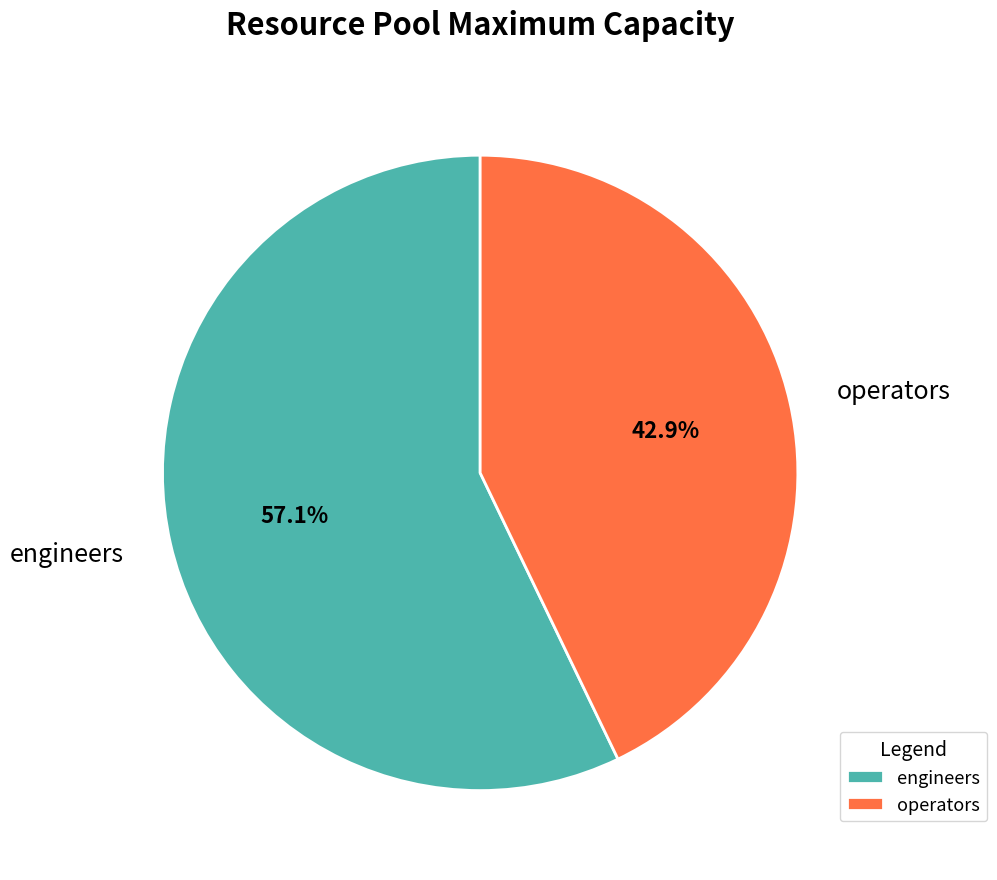

What percentage is the operators slice, to the nearest percent?

43%